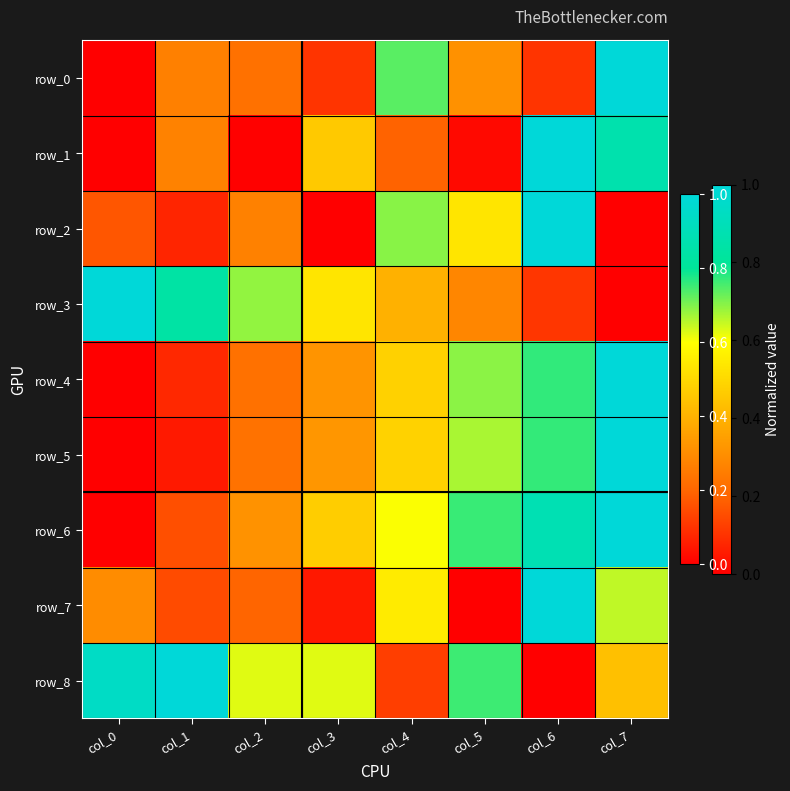

Which label corresponds to the smallest value in the chart?

col_0